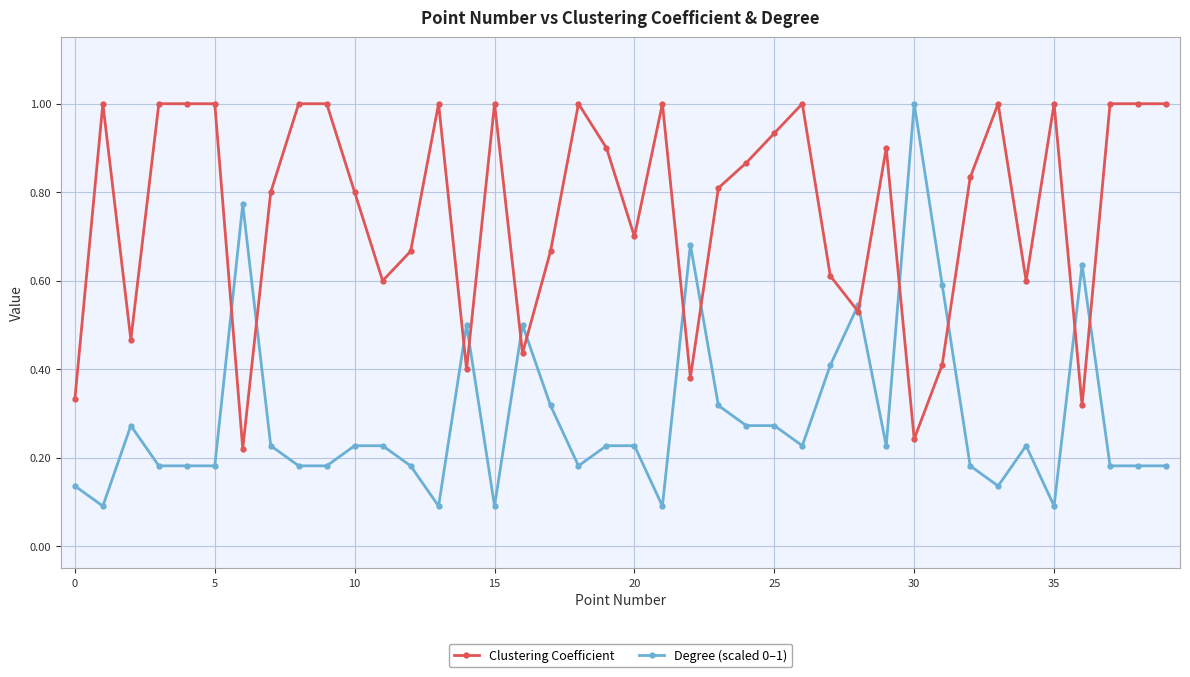

Which series has the largest total across all categories?

Clustering Coefficient